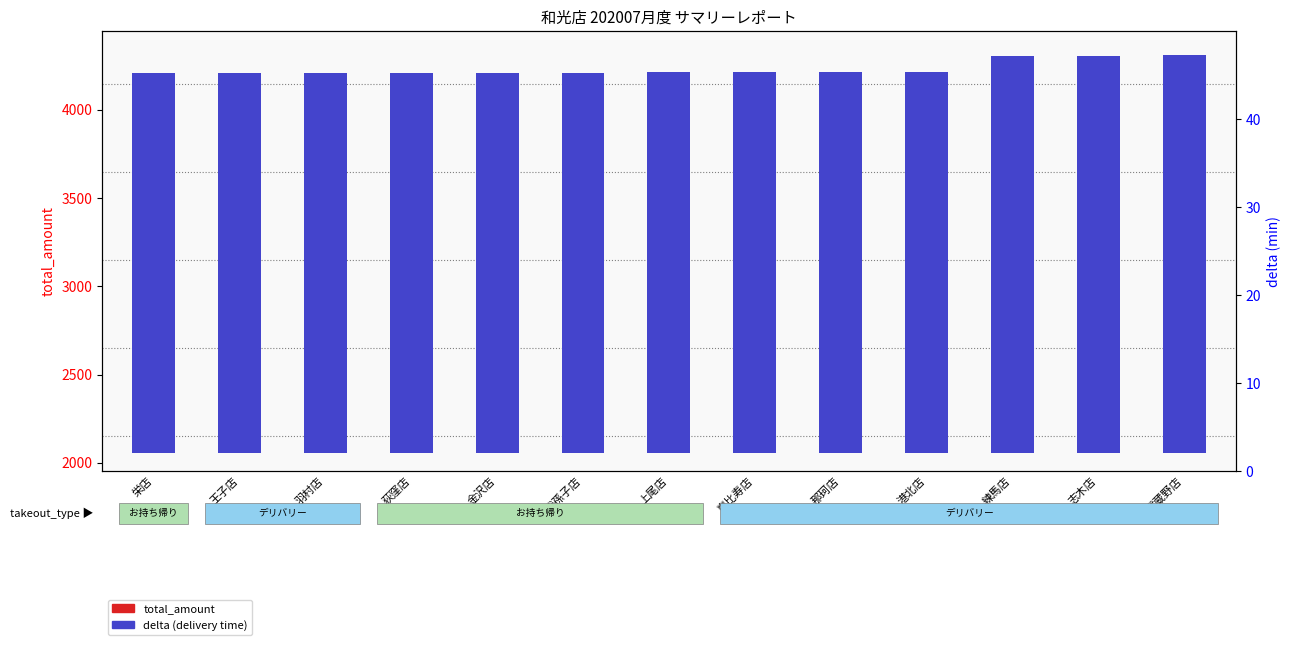

What are all the series names shown in the legend?

total_amount, delta (delivery time)